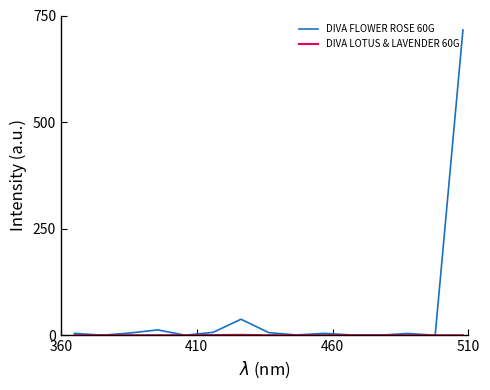

True or false: DIVA FLOWER ROSE 60G has more than 0 points higher than both neighbors.

True